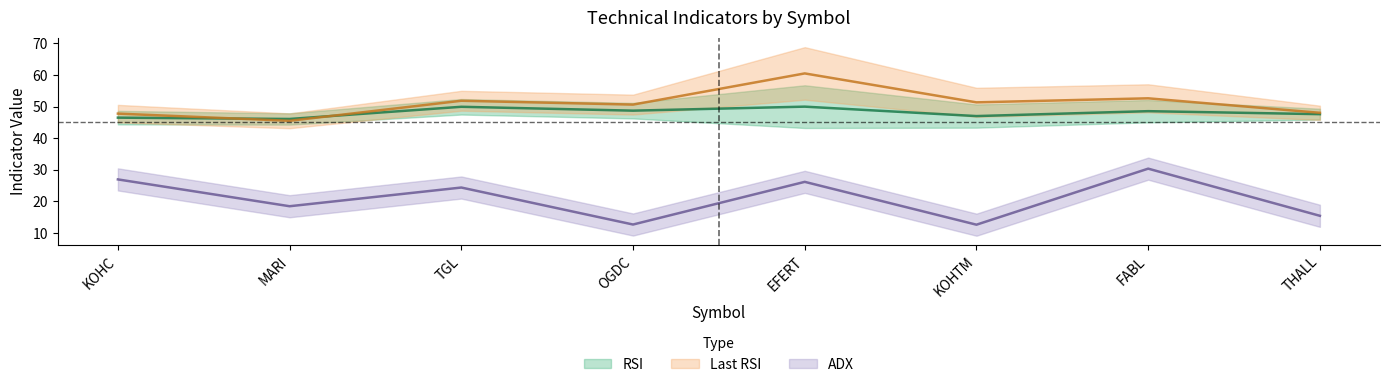

What is the lowest value of the RSI series?

46.1